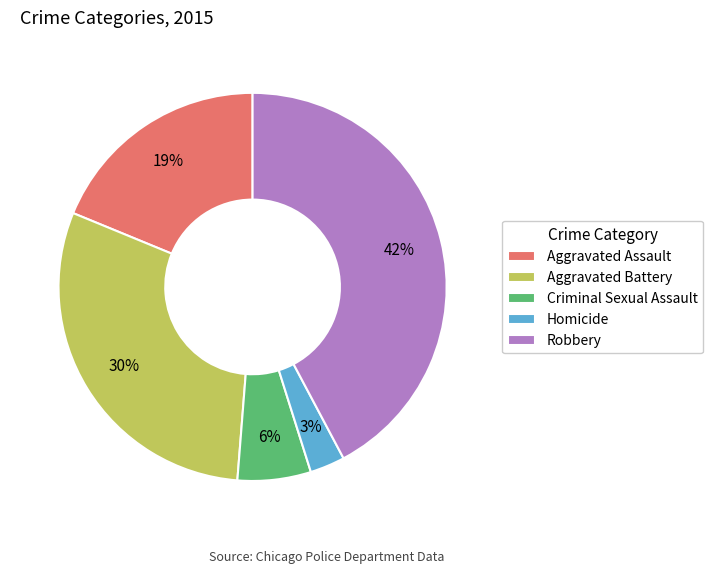

Which category has the smallest portion of the pie?

Homicide